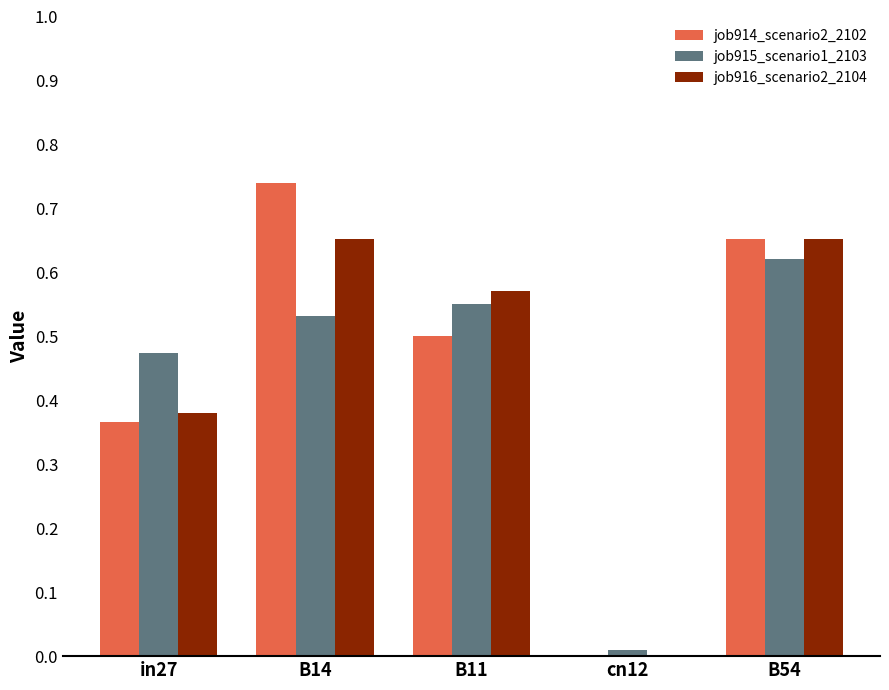

The job914_scenario2_2102 series shows 0.5 at B11. True or false?

True